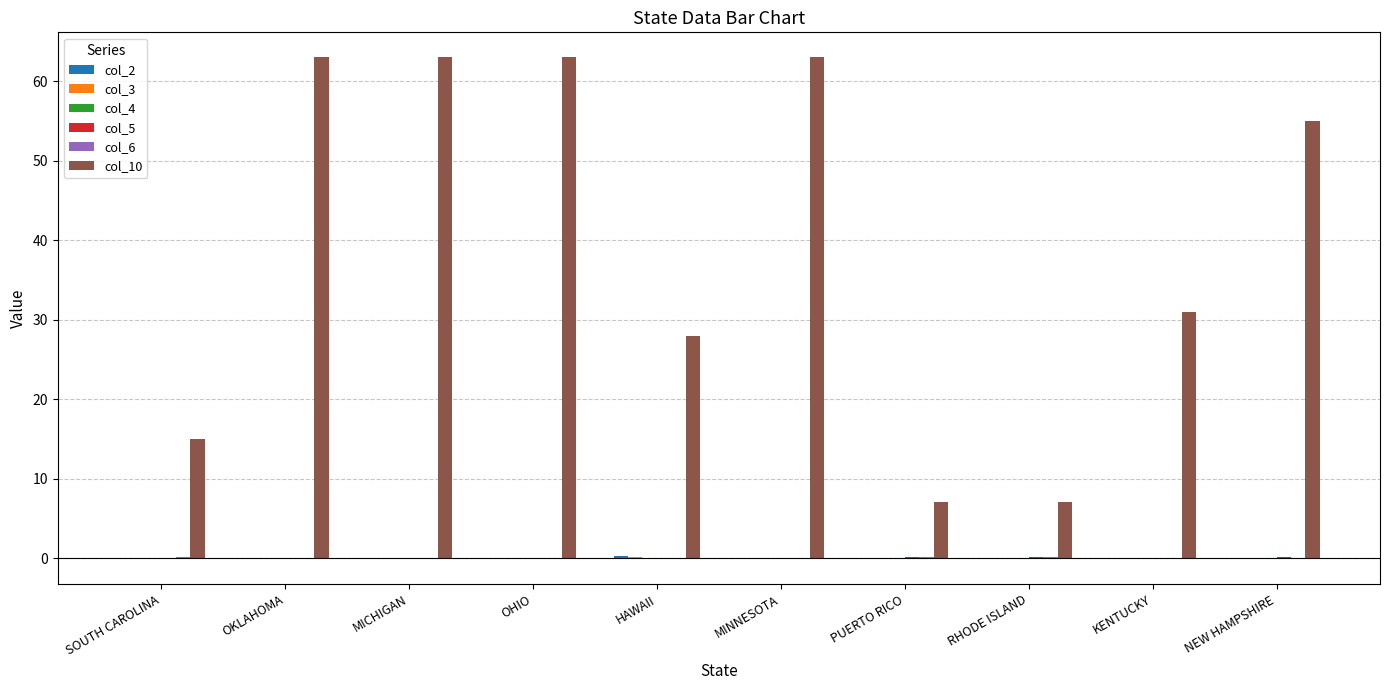

What is the sum of all col_10 values?

395.0